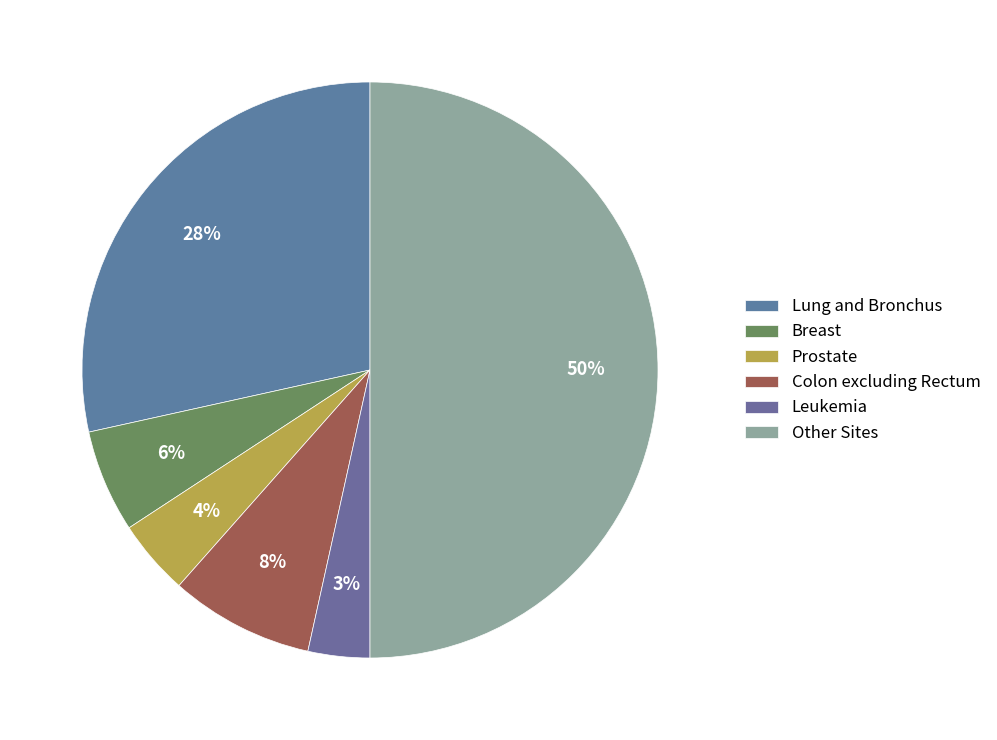

What is the smallest slice in the pie chart?

Leukemia